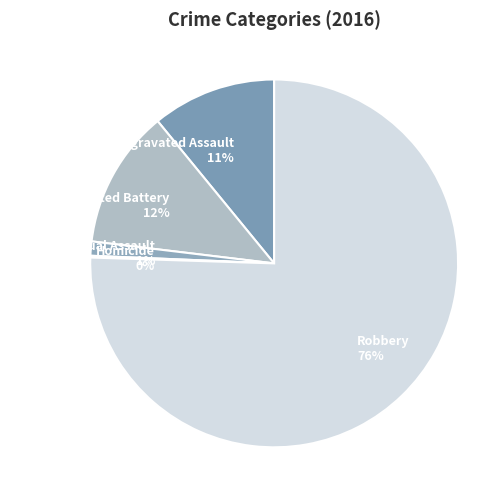

Which has a higher value, Aggravated Battery or Aggravated Assault?

Aggravated Battery